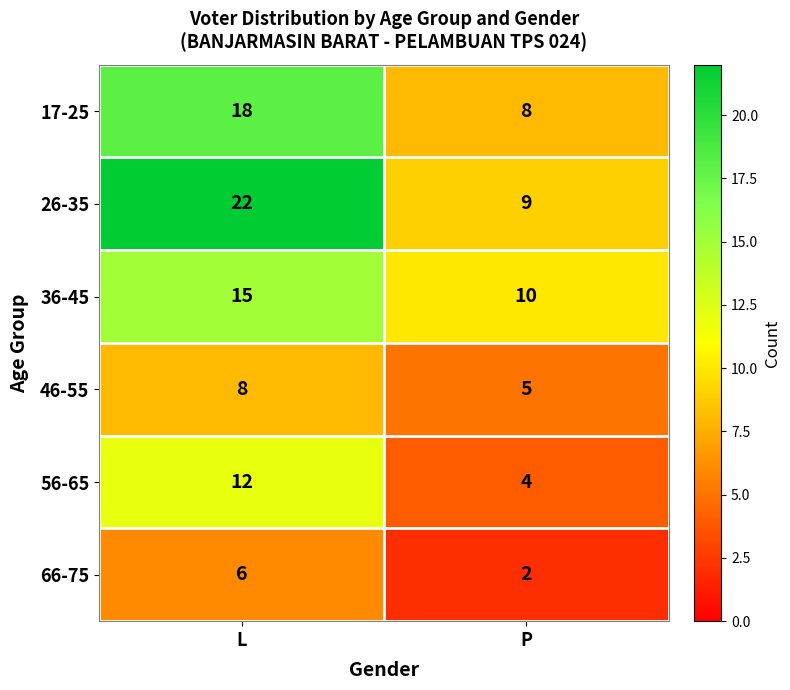

What is the greatest value displayed?

22